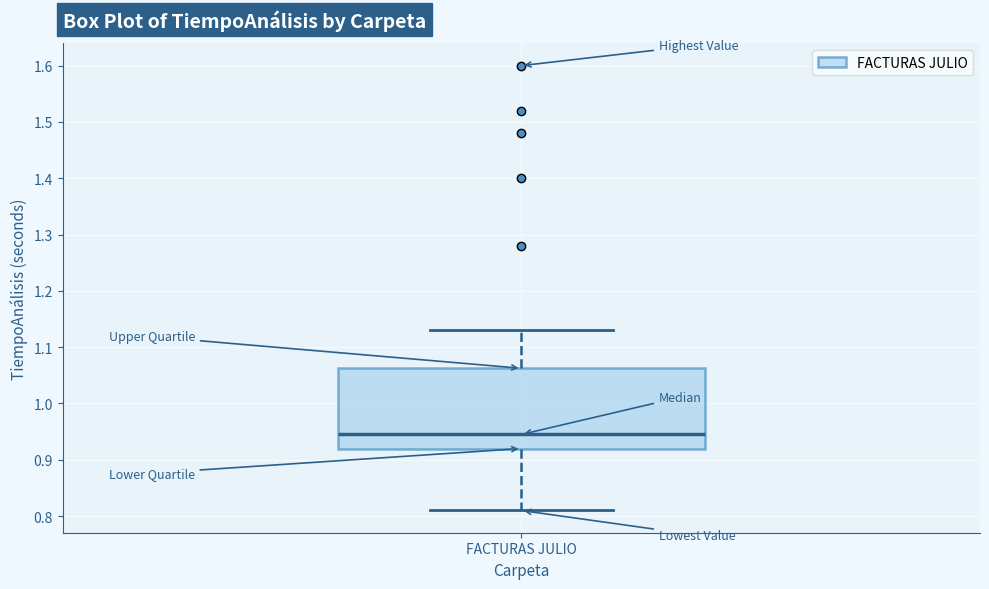

Transcribe this box plot: give where the median line is, the range the box spans, and where the two whiskers end, as read against the y-axis. The values are not printed on the chart, so give them approximately, as read against the axis.

median 0.95, box 0.92 to 1.06, whiskers 0.81 to 1.13